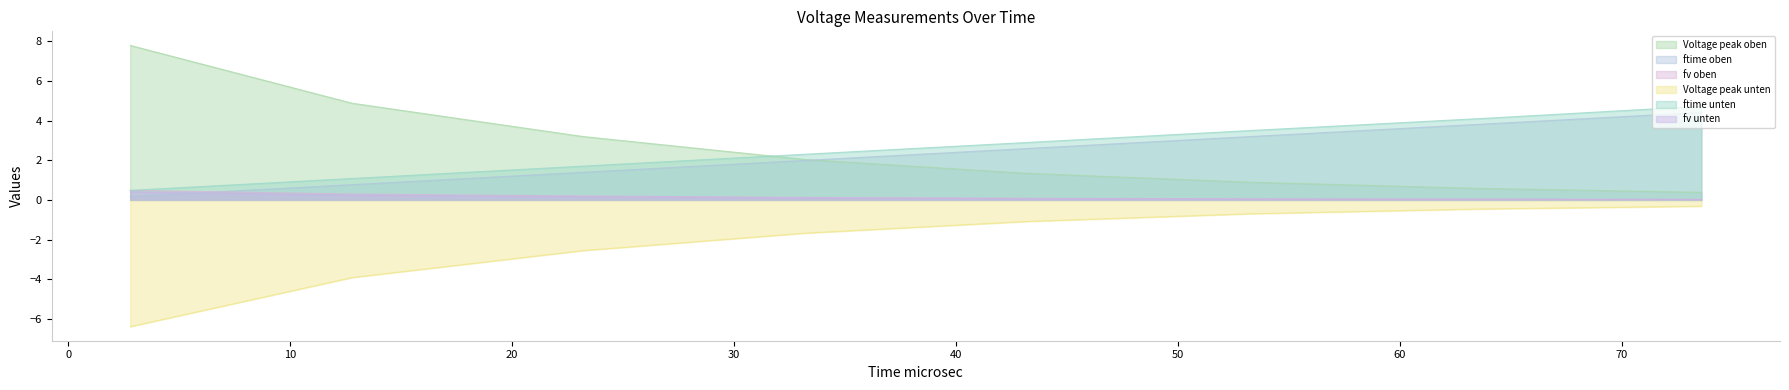

Which series has the widest spread of values?

Voltage peak oben